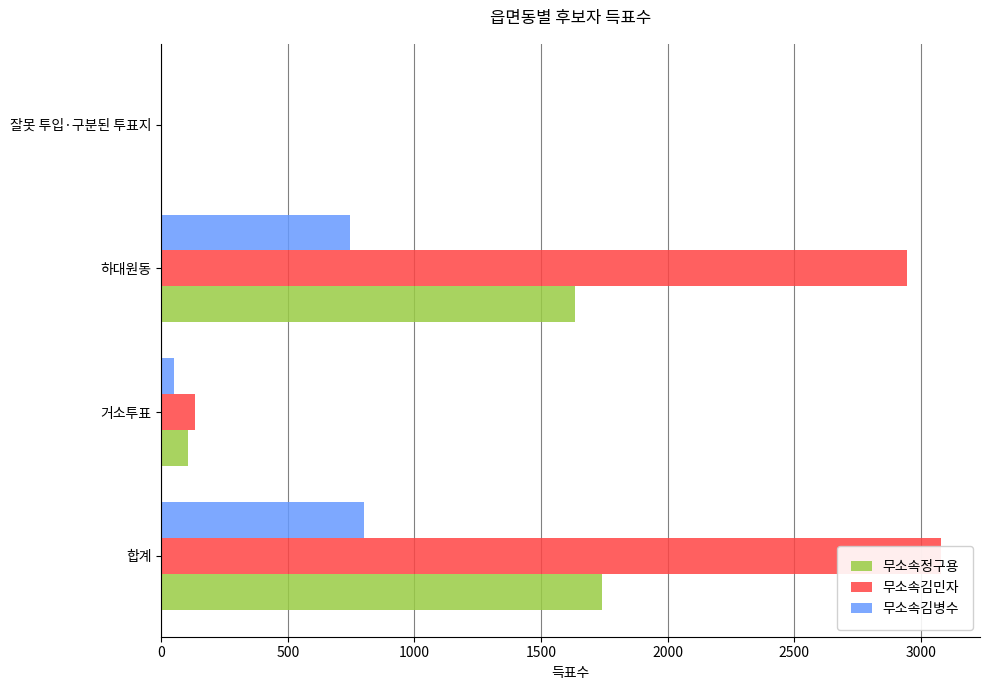

Is the value of 무소속김민자 at 거소투표 greater than the value of 무소속김병수 at 거소투표?

Yes